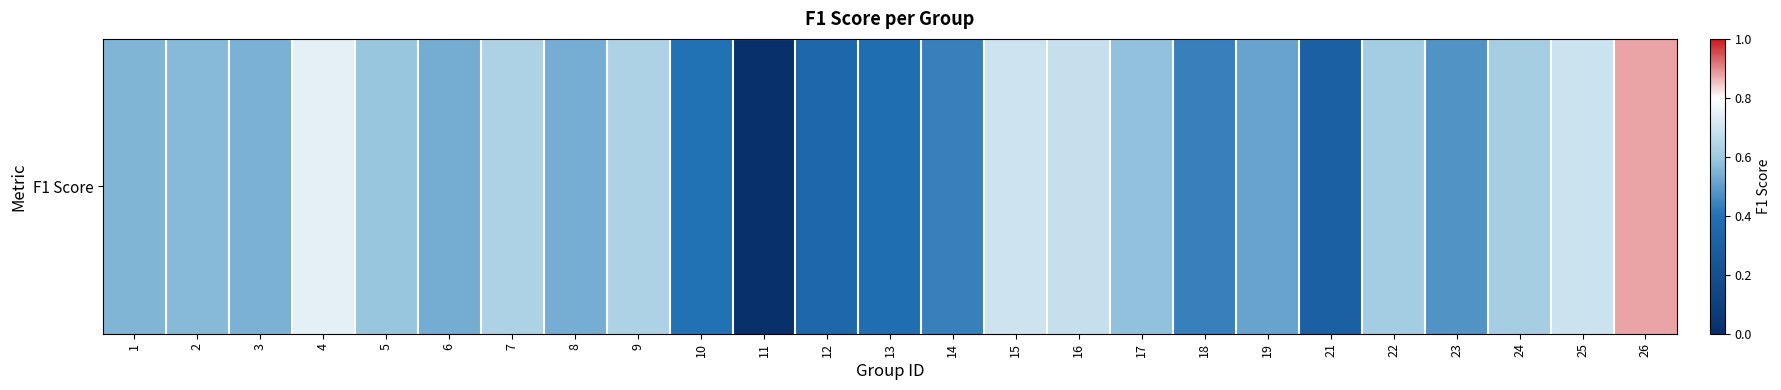

Which category has the lowest value across all series?

11